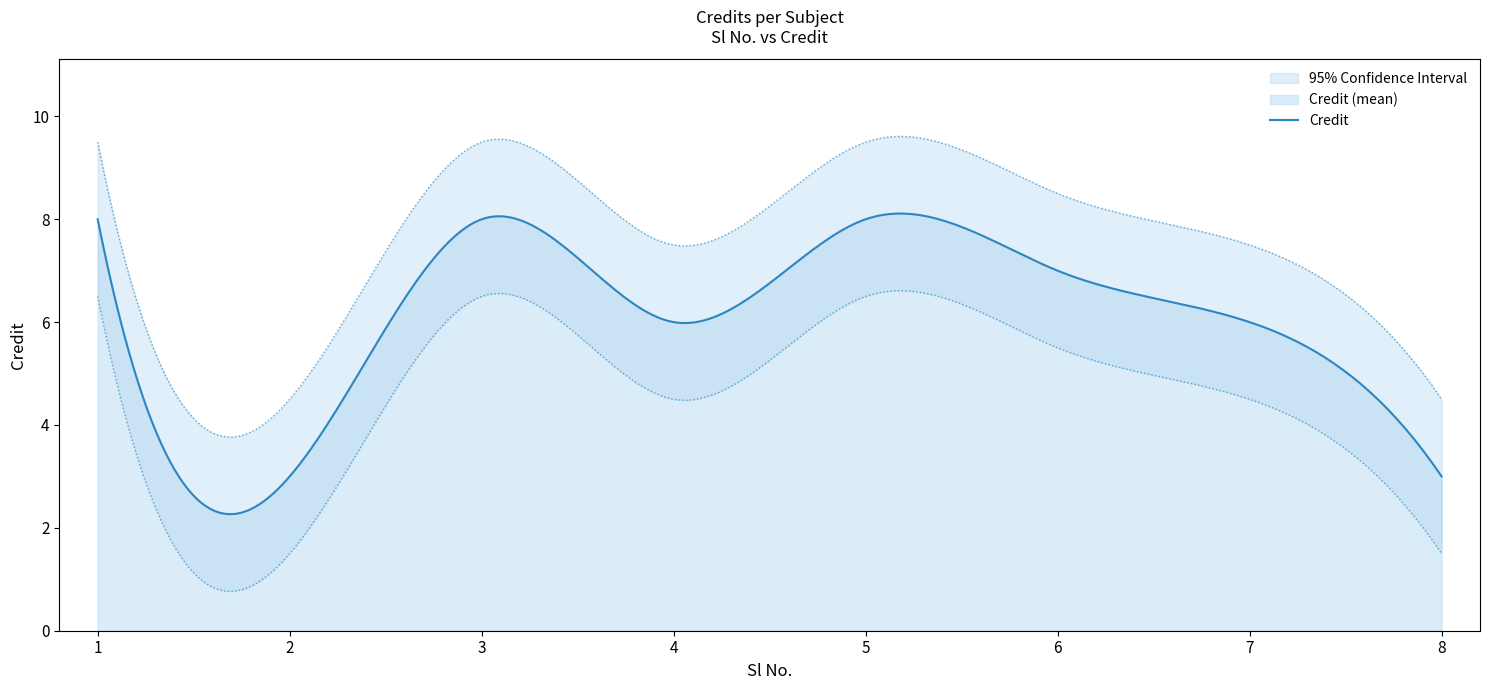

Which label corresponds to the smallest value in the chart?

2